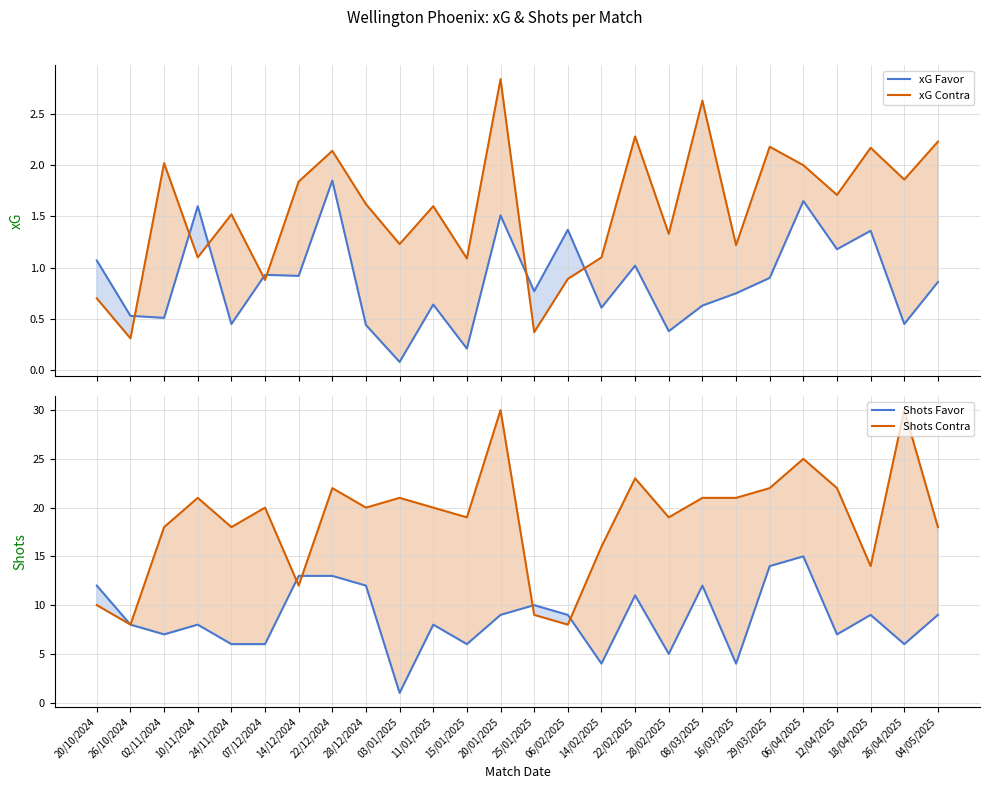

What is the total value across all series at 04/05/2025?

30.1